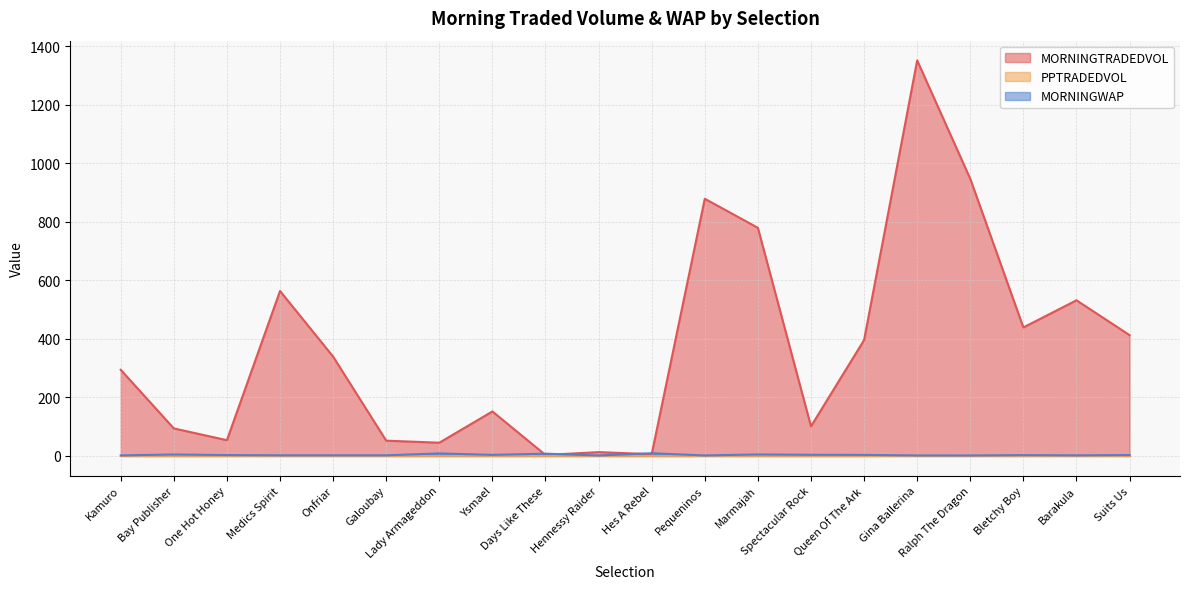

In MORNINGTRADEDVOL, how many points are higher than both neighbors (excluding endpoints)?

6